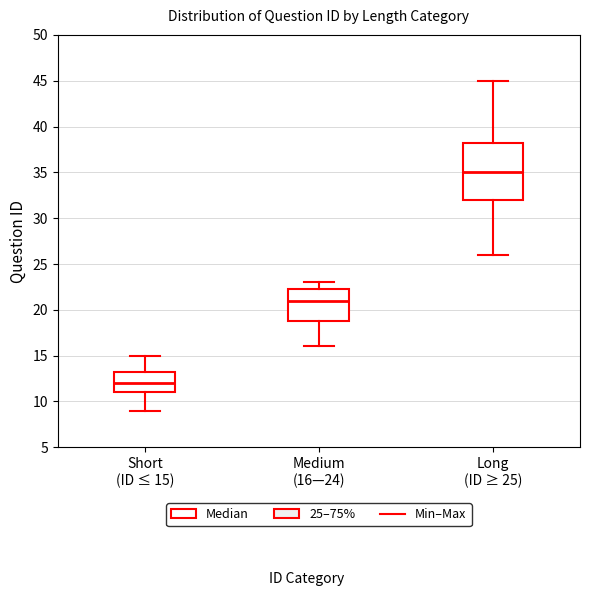

Reading left to right, transcribe this box plot: for each box, give where its median line is, the range the box spans, and where its two whiskers end, as read against the y-axis. The values are not printed on the chart, so give them approximately, as read against the axis.

Short (ID ≤ 15): median 12.0, box 11.0 to 13.5, whiskers 9.0 to 15.0
Medium (16—24): median 21.0, box 19.0 to 22.5, whiskers 16.0 to 23.0
Long (ID ≥ 25): median 35.0, box 32.0 to 38.5, whiskers 26.0 to 45.0